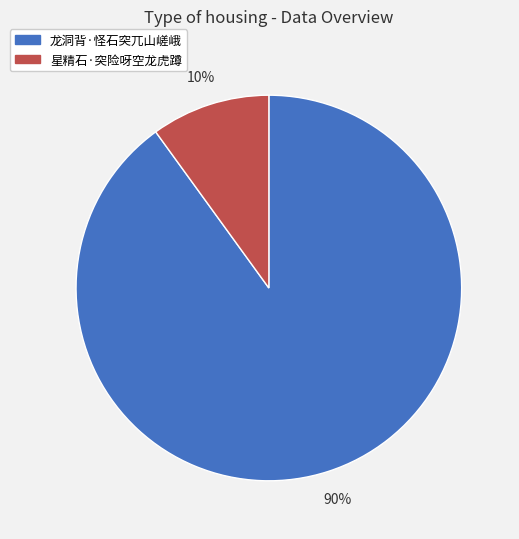

True or false: 星精石·突险呀空龙虎蹲 accounts for 10% of the total.

True